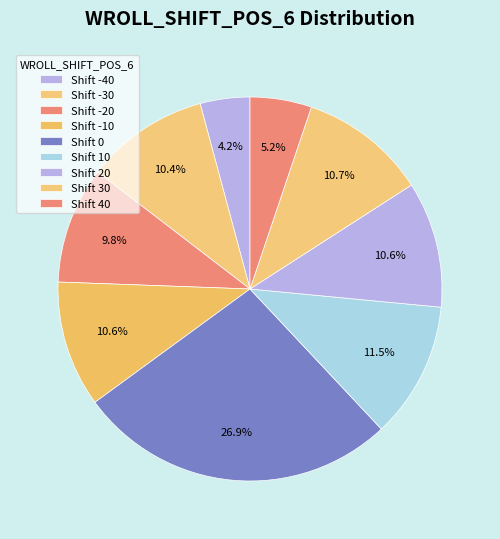

How many slices are in this pie chart?

9